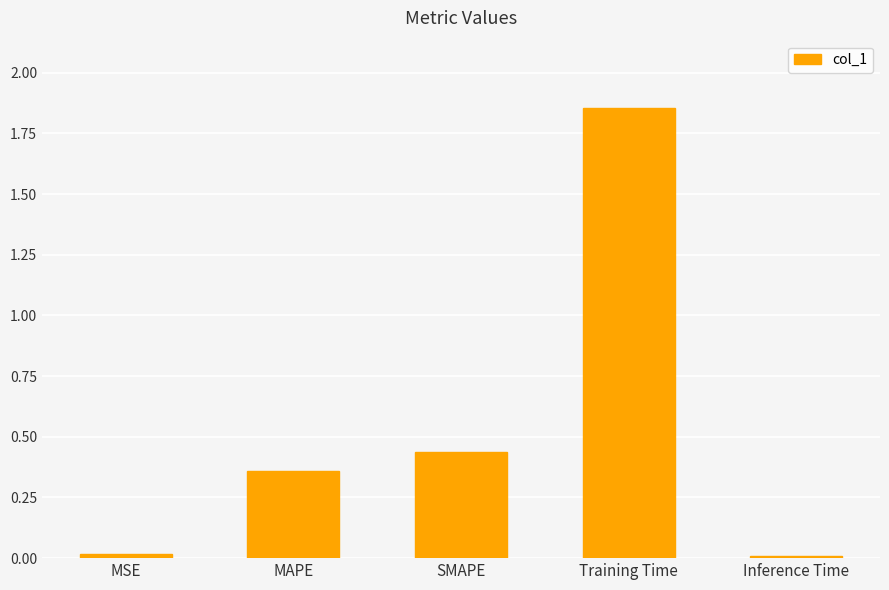

What is the difference between the values at SMAPE and Training Time?

1.4